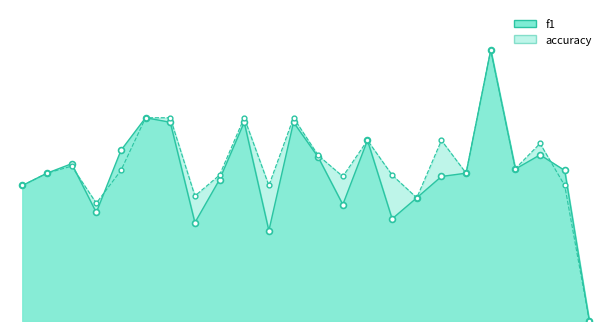

Which series has the largest Y range (max minus min)?

f1